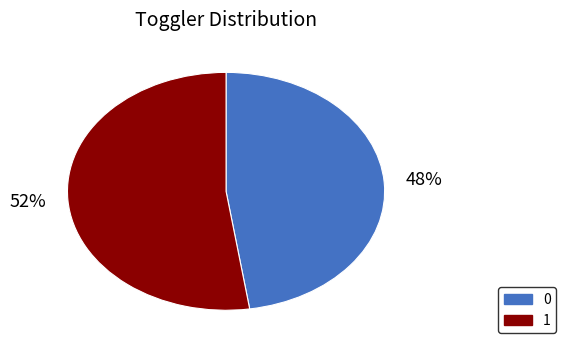

Count the number of slices in the pie.

2